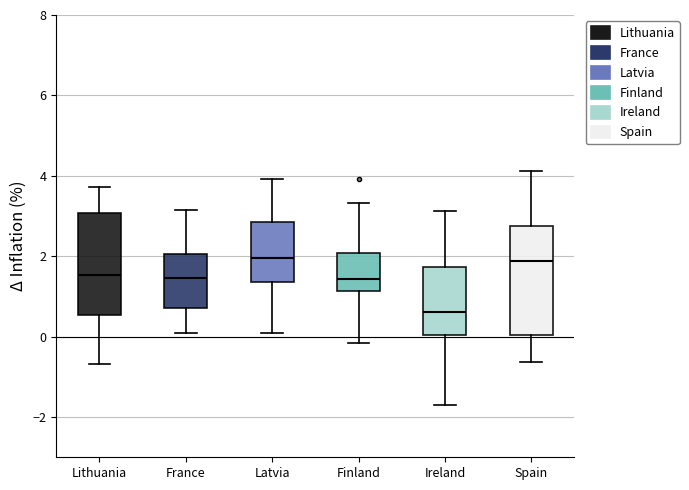

Reading left to right, read every box against the y-axis: the position of its median line, the range the box covers, and the ends of its whiskers. The values are not printed on the chart, so give them approximately, as read against the axis.

Lithuania: median 1.6, box 0.6 to 3.0, whiskers -0.6 to 3.8
France: median 1.4, box 0.8 to 2.0, whiskers 0.0 to 3.2
Latvia: median 2.0, box 1.4 to 2.8, whiskers 0.0 to 4.0
Finland: median 1.4, box 1.2 to 2.0, whiskers -0.2 to 3.4
Ireland: median 0.6, box 0.0 to 1.8, whiskers -1.6 to 3.2
Spain: median 1.8, box 0.0 to 2.8, whiskers -0.6 to 4.2